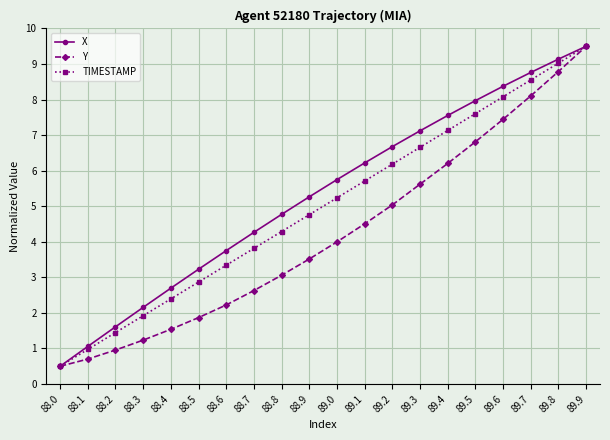

How many data points in X are less than 5?

9